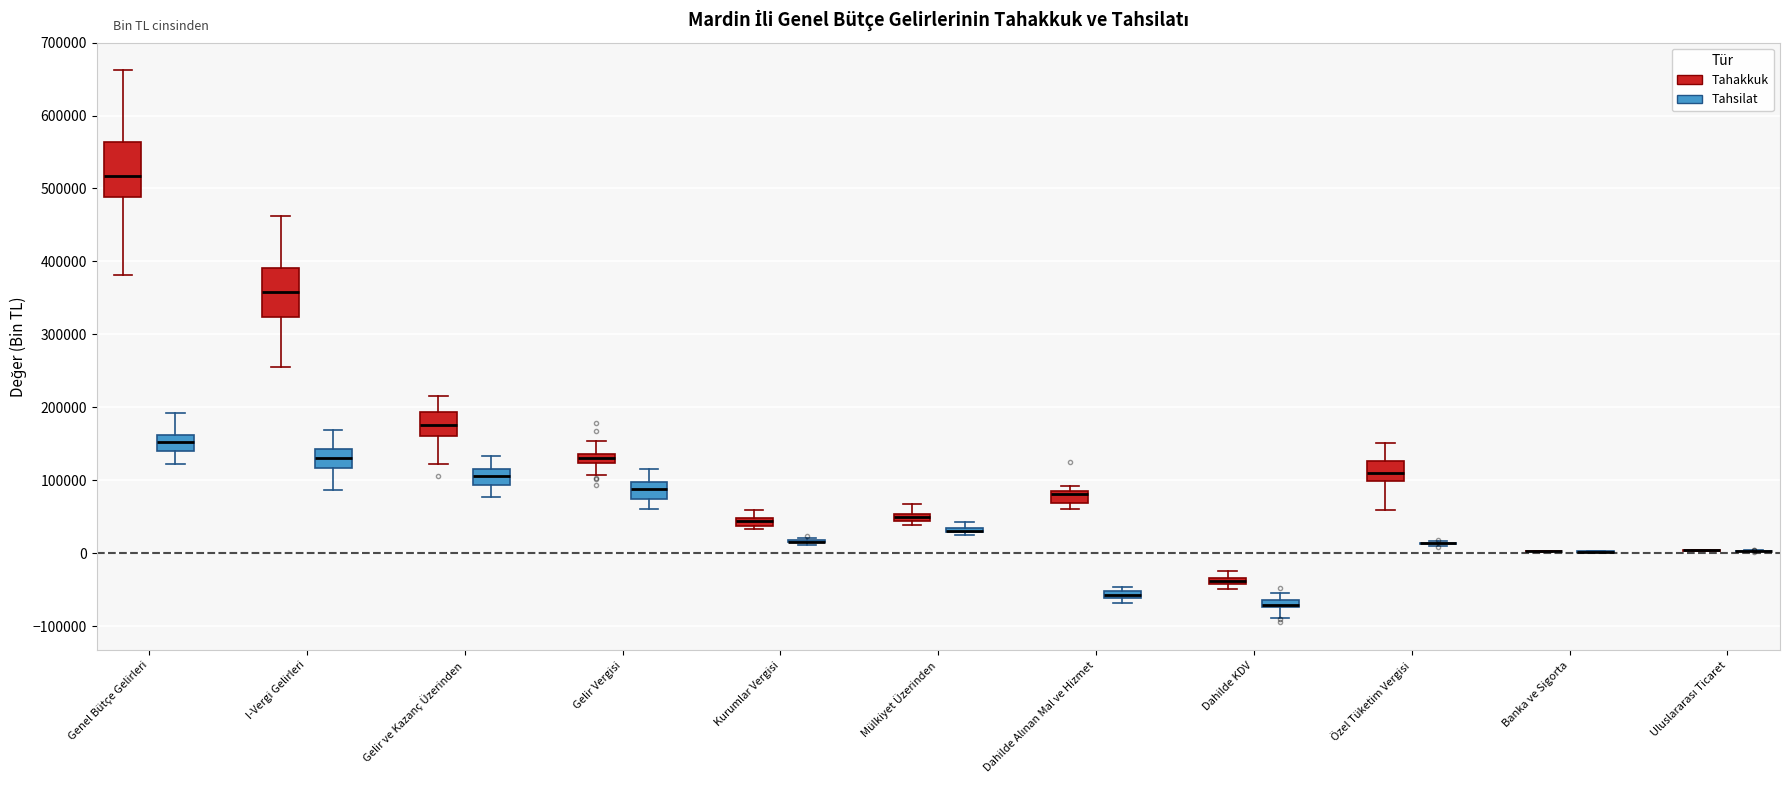

Where does the median line of the box for Dahilde Alınan Mal ve Hizmet (Tahakkuk) sit on the y-axis? The values are not printed on the chart, so give them approximately, as read against the axis.

80000